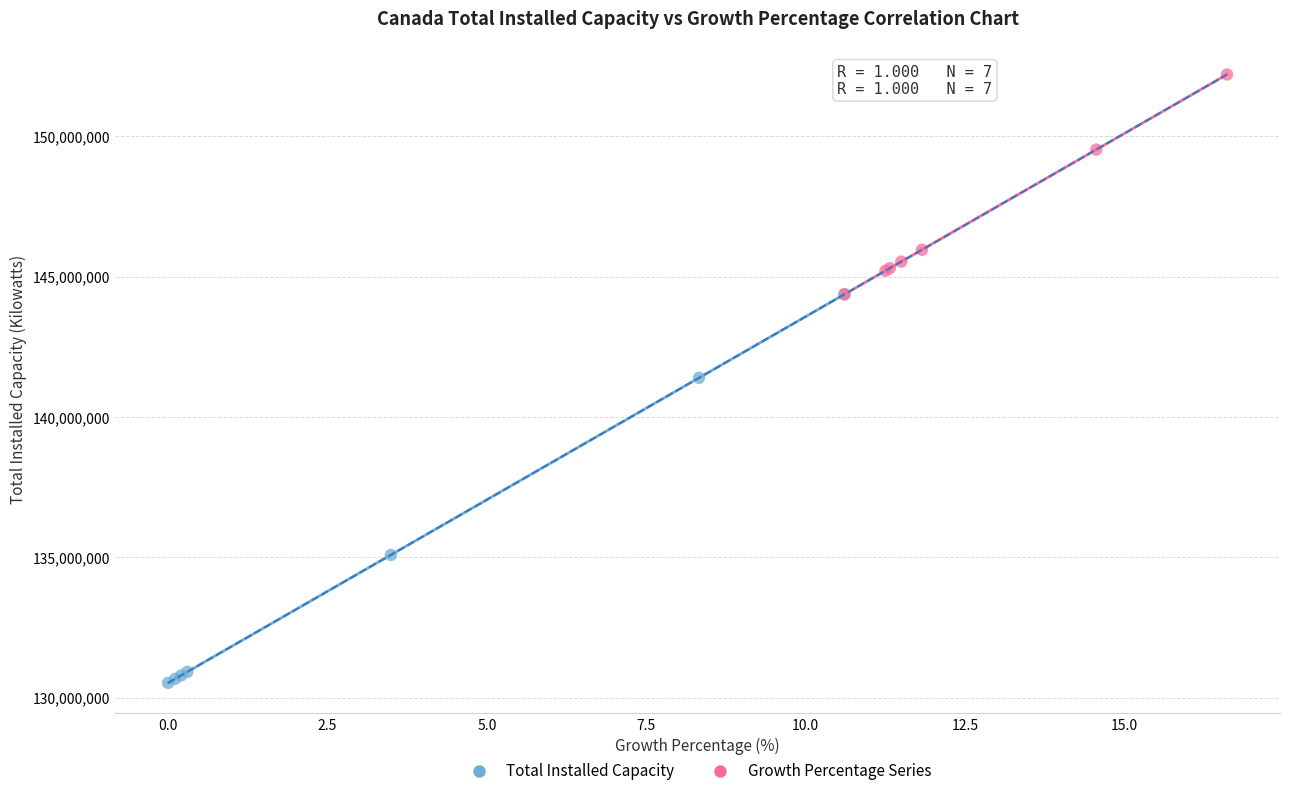

Which series reaches the maximum Y coordinate?

Growth Percentage Series